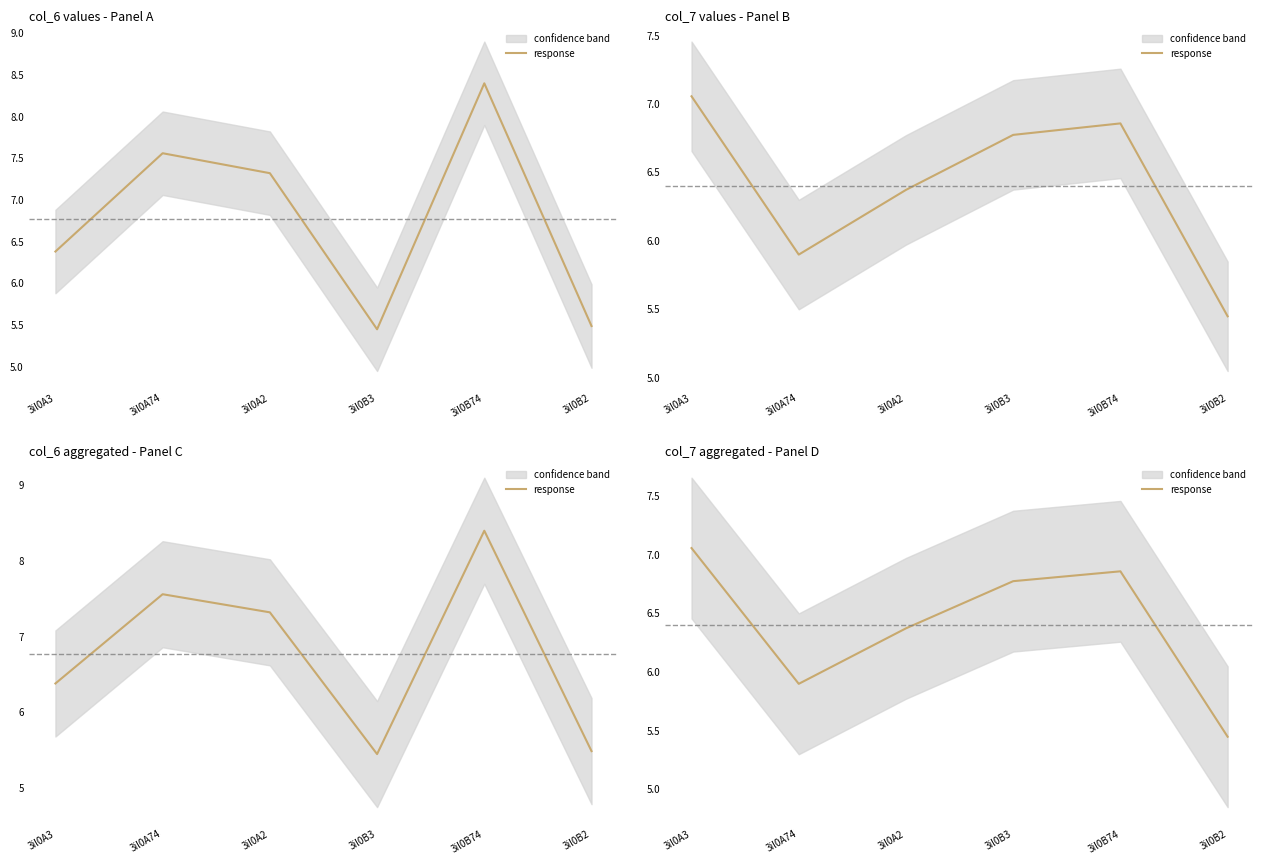

How many categories are shown in the chart?

6